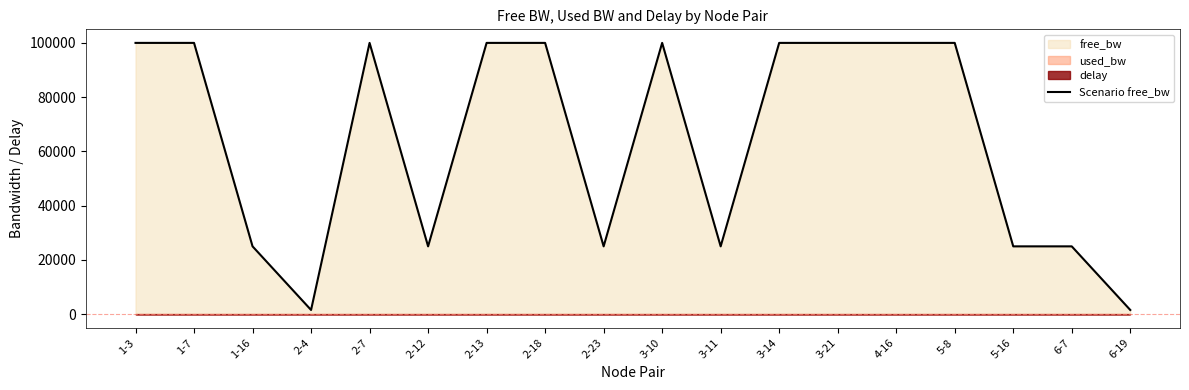

Rank the categories by value from highest to lowest.

1-3, 2-13, 2-18, 3-10, 3-14, 4-16, 1-7, 2-7, 3-21, 5-8, 2-12, 1-16, 2-23, 3-11, 5-16, 6-7, 2-4, 6-19